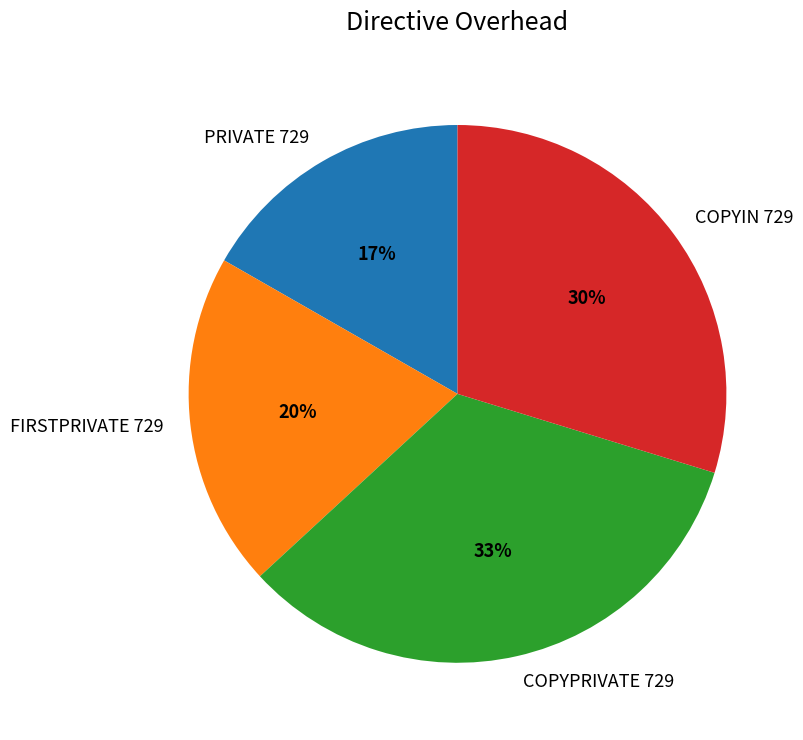

How many segments does this pie chart have?

4